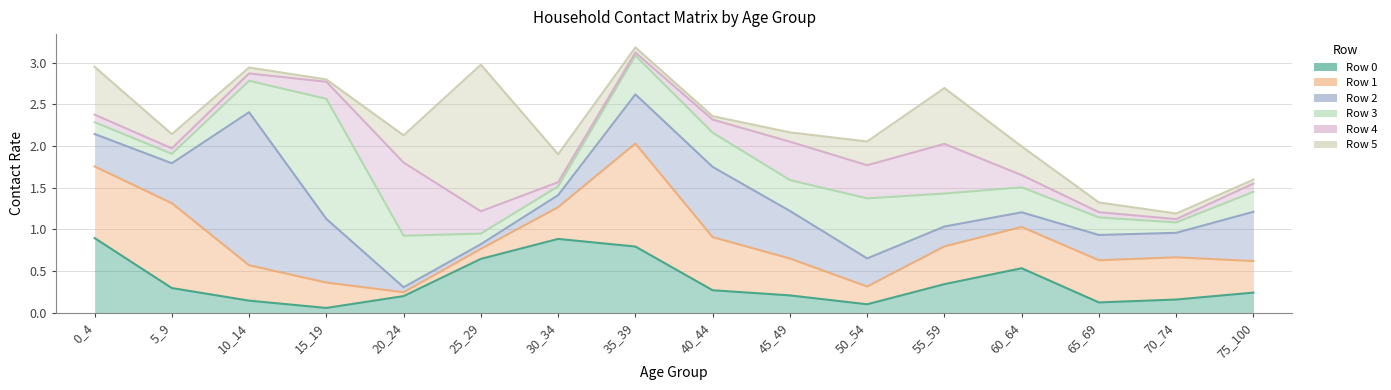

True or false: Row 5 and Row 1 cross at least once.

False